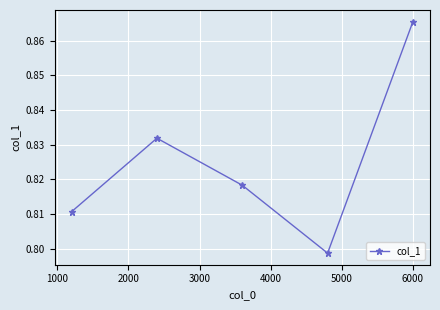

What is the sum of all values?

4.1